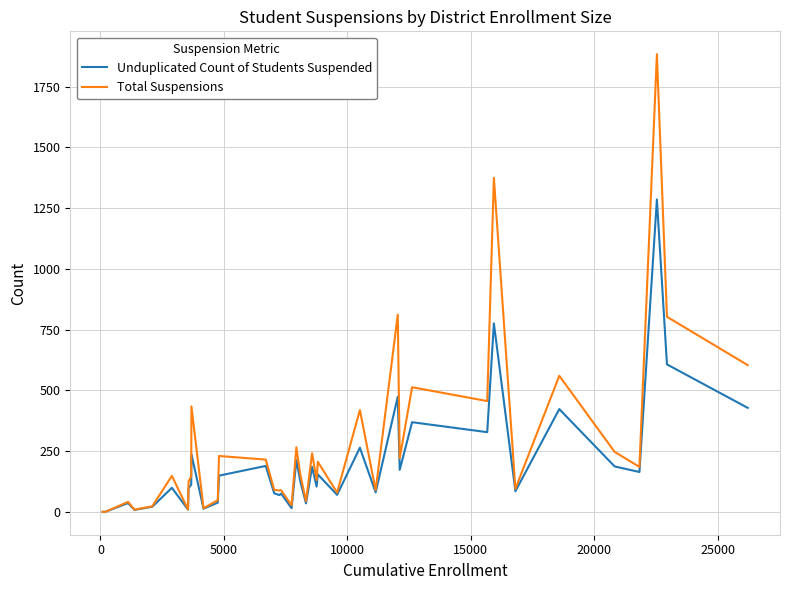

Which series has the largest total across all categories?

Total Suspensions